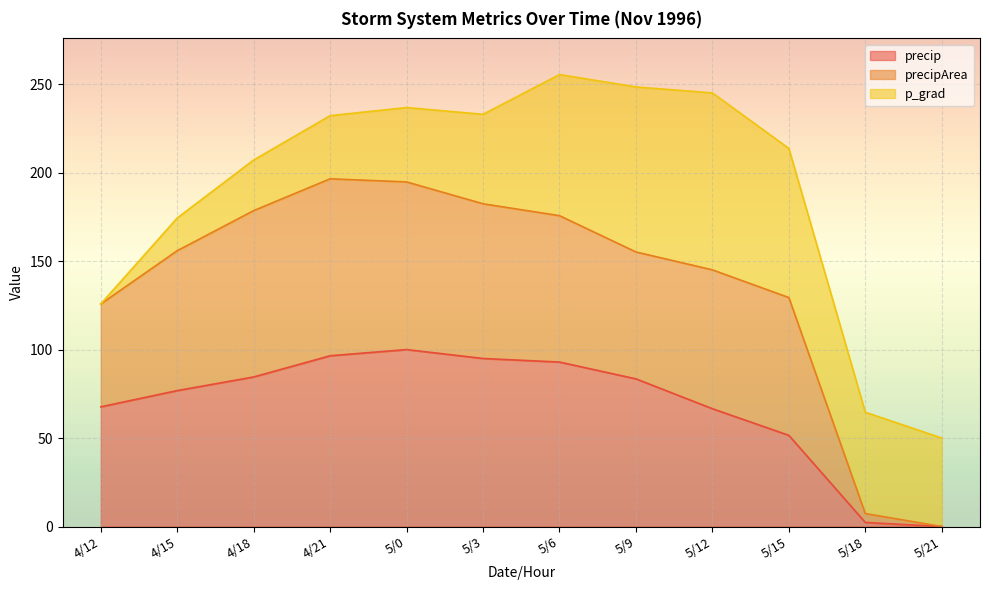

How many data points does each series have?

12